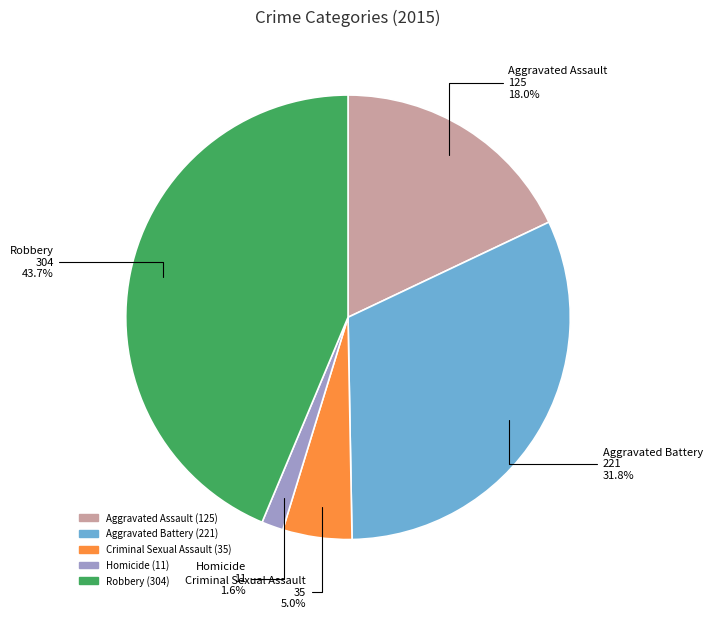

Is it true that Aggravated Battery is 32% of the pie?

True